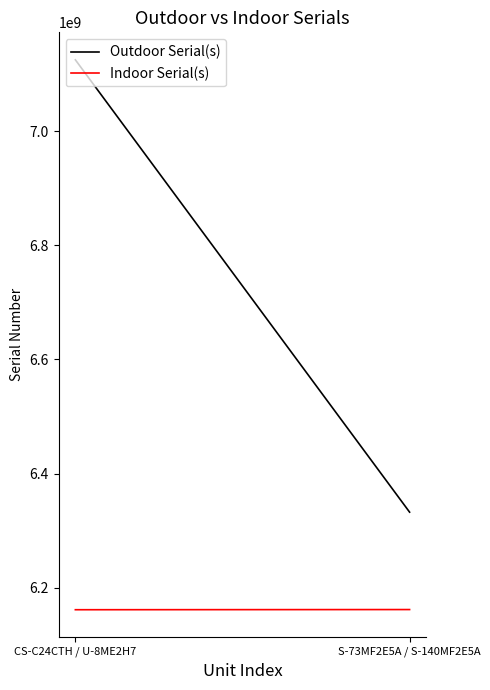

What is the average value of the Outdoor Serial(s) series?

6728654718